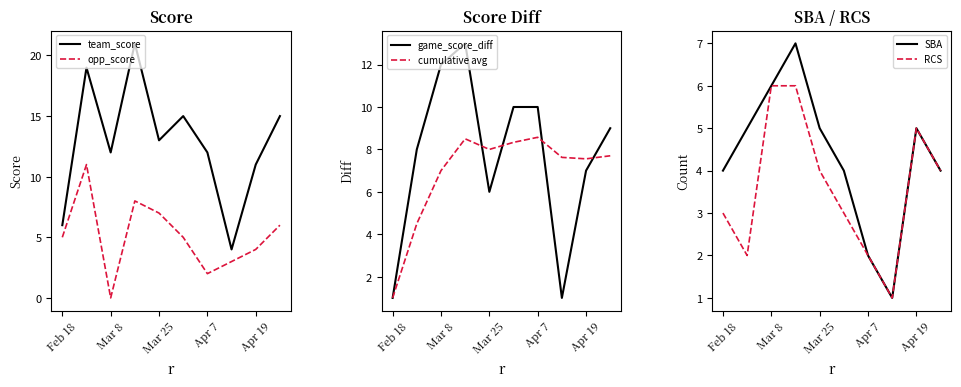

What is the maximum value for game_score_diff?

13.0